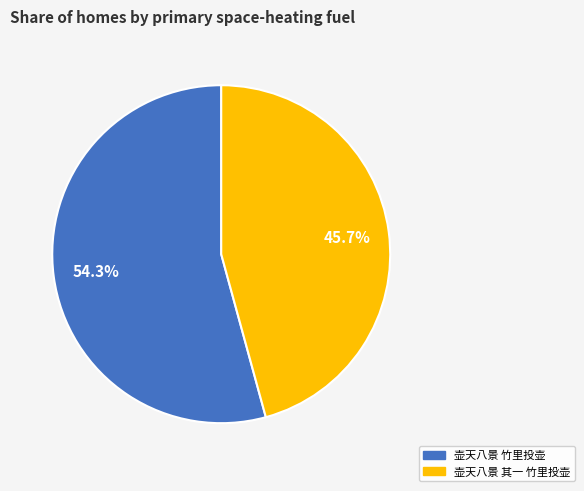

What is the total percentage of 壶天八景 竹里投壶 and 壶天八景 其一 竹里投壶?

100.0%